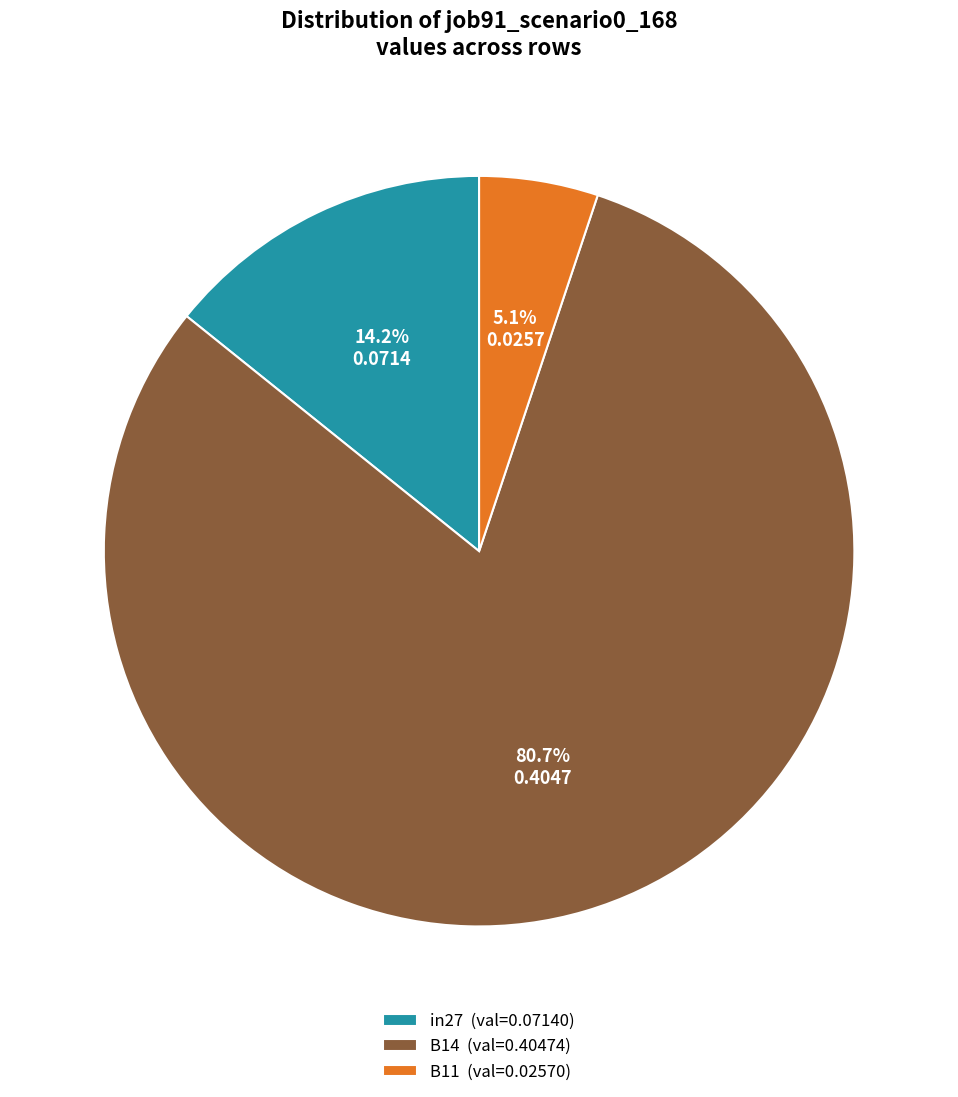

What percentage is the B14 slice, to the nearest percent?

81%